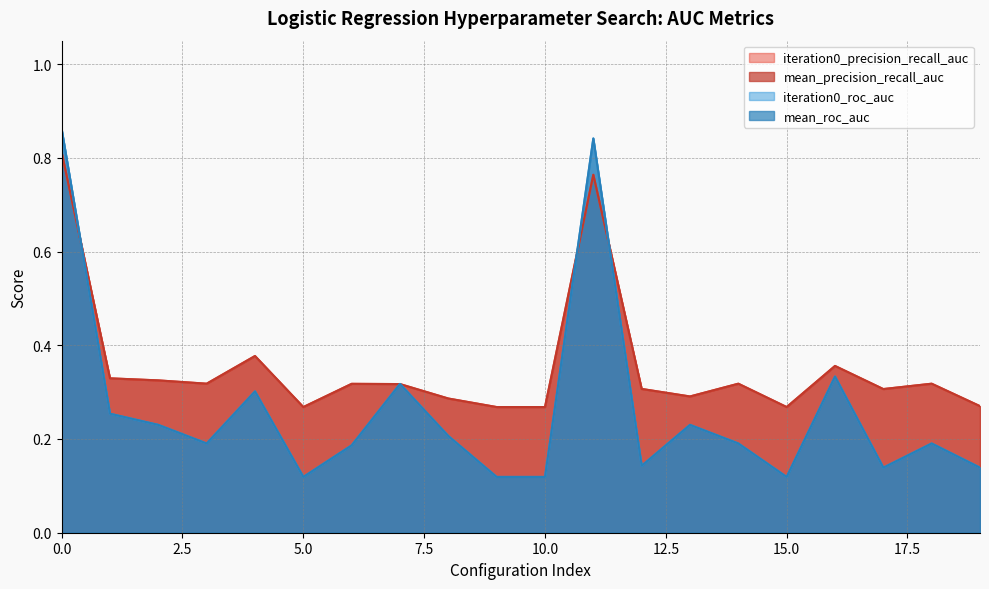

True or false: mean_precision_recall_auc and iteration0_precision_recall_auc cross at least once.

False